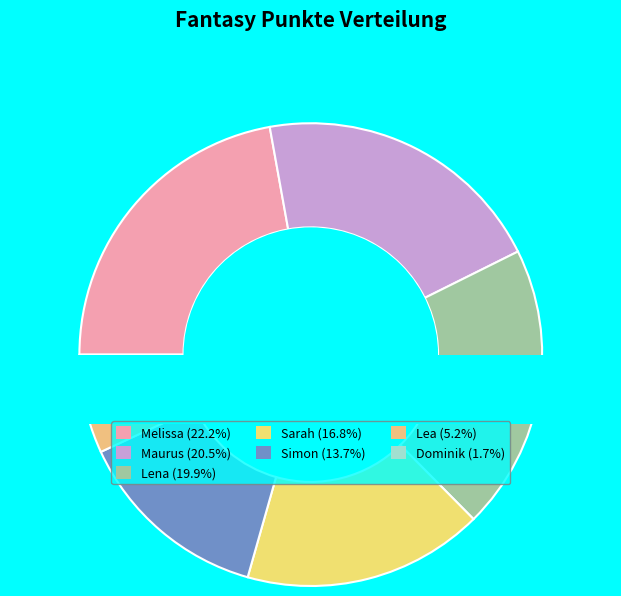

Is Maurus the majority of the pie?

No